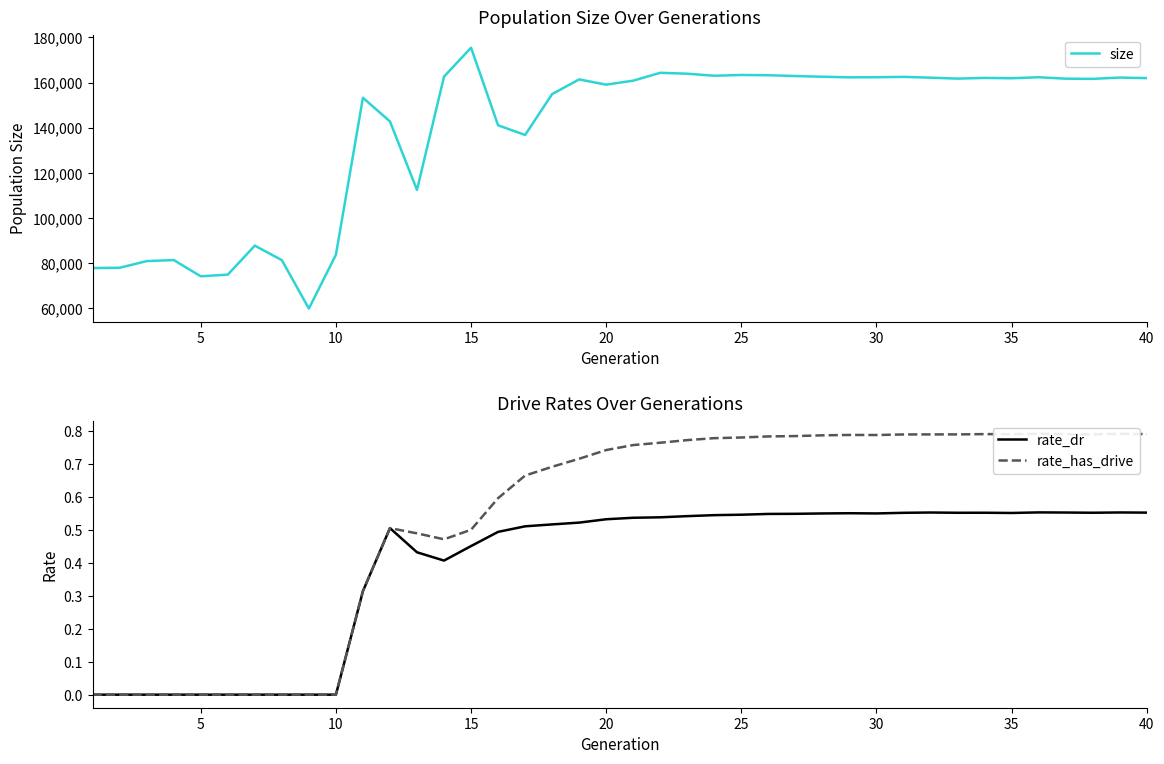

Which series has the largest range (max minus min)?

size